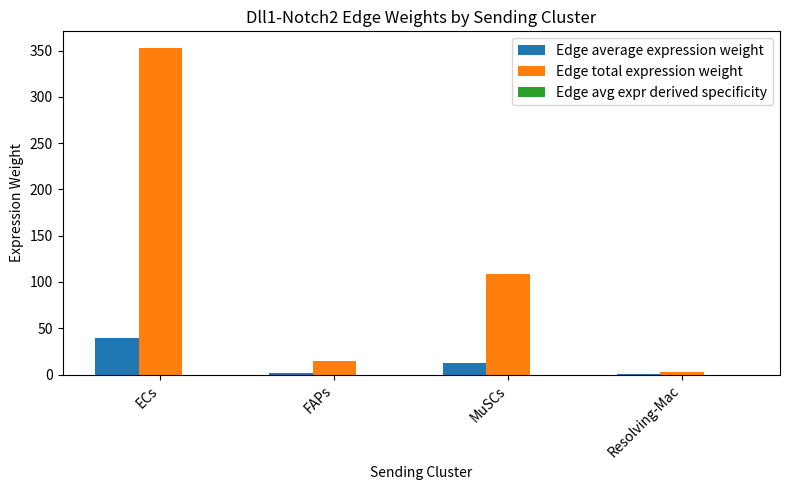

What is the total value across all series at MuSCs?

121.3